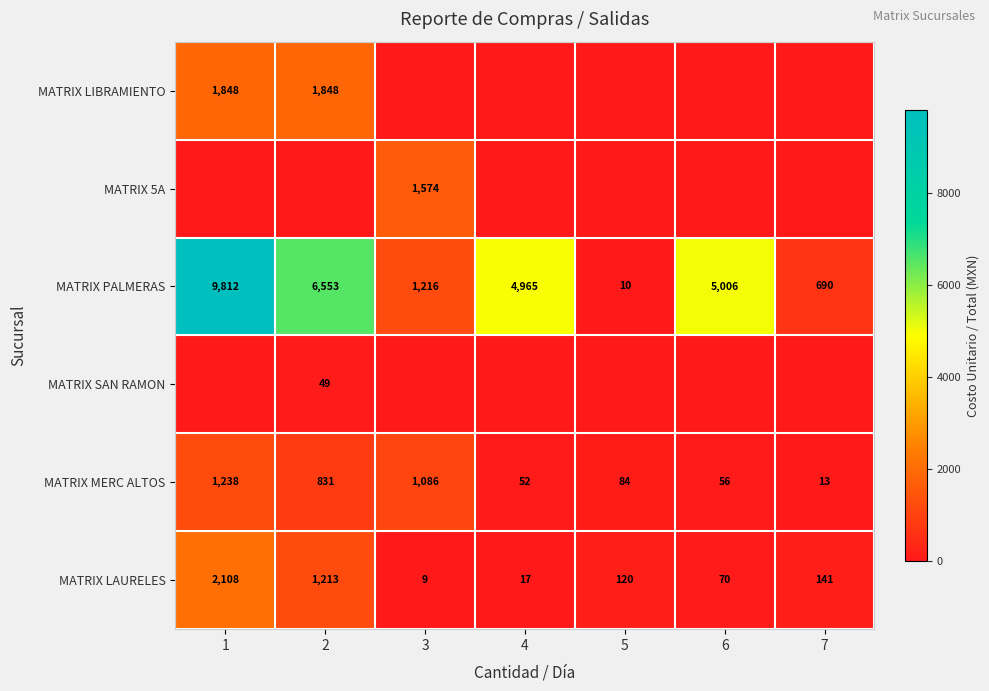

Which has a higher value, 2 or 1?

2